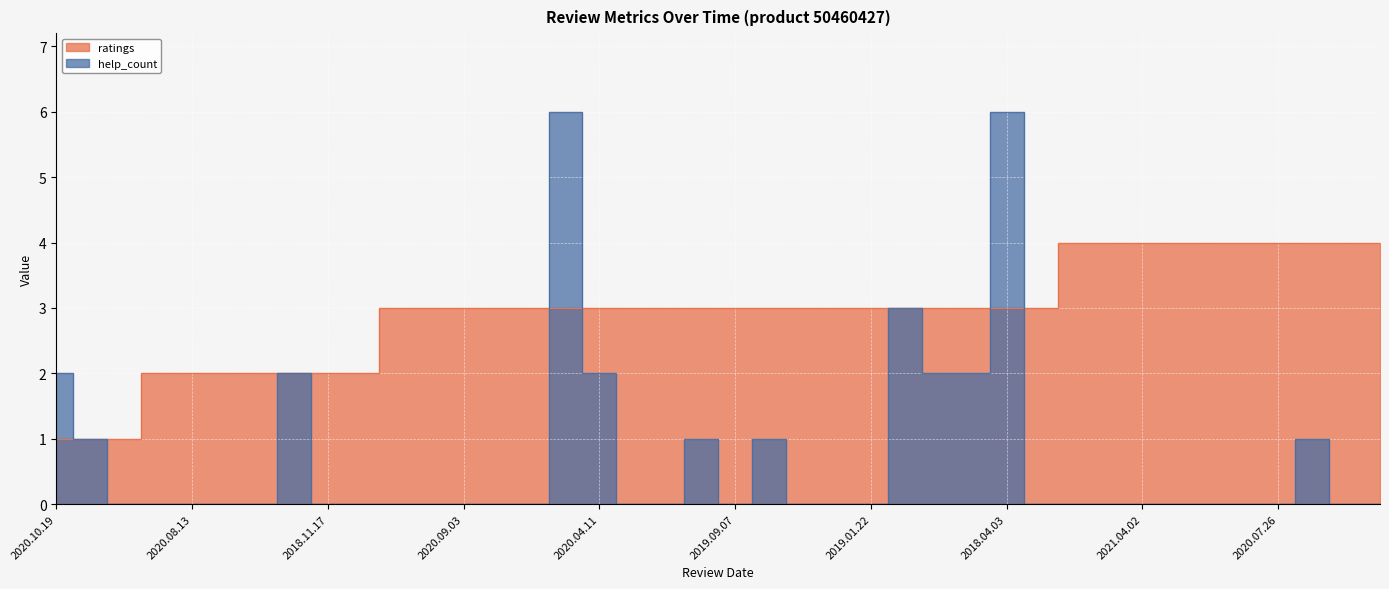

How many lines are shown in the chart?

2